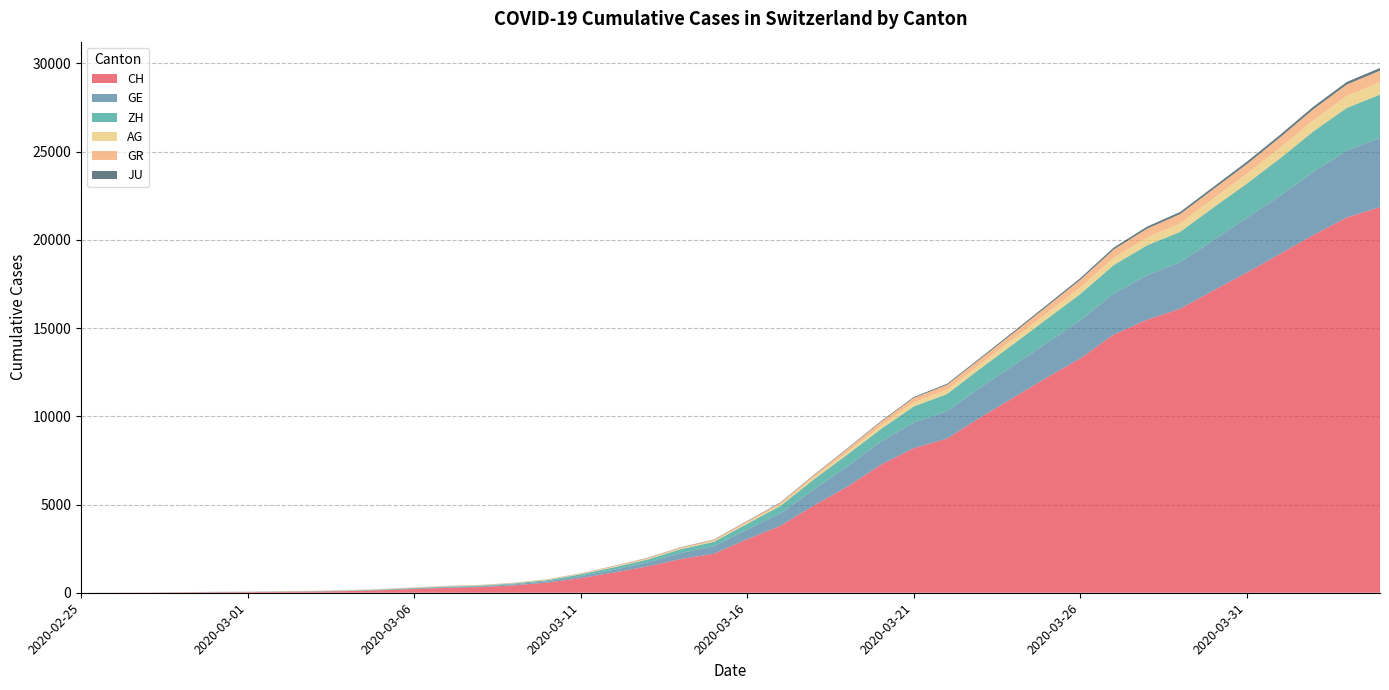

Reading left to right, extract all data points from this chart.

CH: 0	5	9	19	31	37	53	68	95	139	214	277	324	421	576	831	1146	1490	1905	2211	3032	3796	4945	6002	7240	8194	8736	9935	11069	12200	13278	14625	15470	16094	17135	18141	19207	20278	21267	21855
GE: 0	1	1	4	8	9	10	13	15	20	29	42	44	59	79	112	153	224	343	425	549	701	911	1139	1307	1445	1549	1703	1820	1960	2161	2322	2527	2638	2855	3109	3289	3582	3793	3928
ZH: 0	0	2	2	6	7	10	13	15	23	29	34	40	49	62	101	140	163	218	250	326	429	568	679	711	919	978	1067	1213	1357	1489	1616	1690	1722	1848	1936	2125	2289	2417	2450
AG: 0	1	1	1	3	4	7	7	10	11	12	14	14	15	18	20	27	30	33	43	56	69	96	134	175	223	235	245	283	318	367	407	444	485	506	554	596	631	673	702
GR: 0	2	2	6	6	6	9	9	12	14	16	17	18	18	22	31	43	53	56	71	84	101	128	182	226	258	284	300	343	393	433	474	495	519	535	547	592	622	649	657
JU: 0	0	1	1	1	1	1	2	2	4	4	5	5	7	7	7	12	17	18	19	25	29	32	36	44	54	61	69	82	92	100	114	119	127	128	140	145	149	149	154